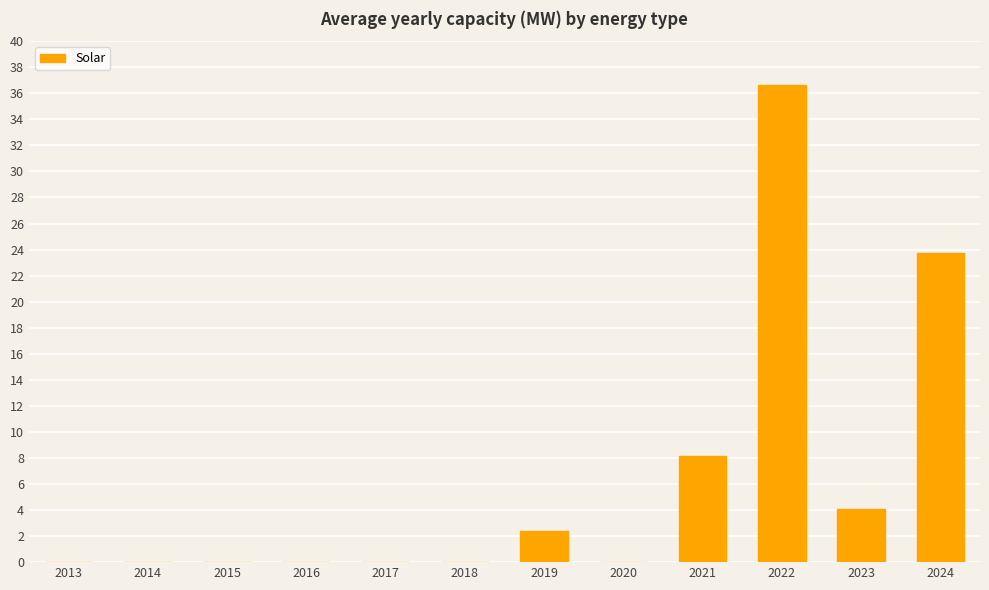

At which category does the chart reach its peak across all series?

2022